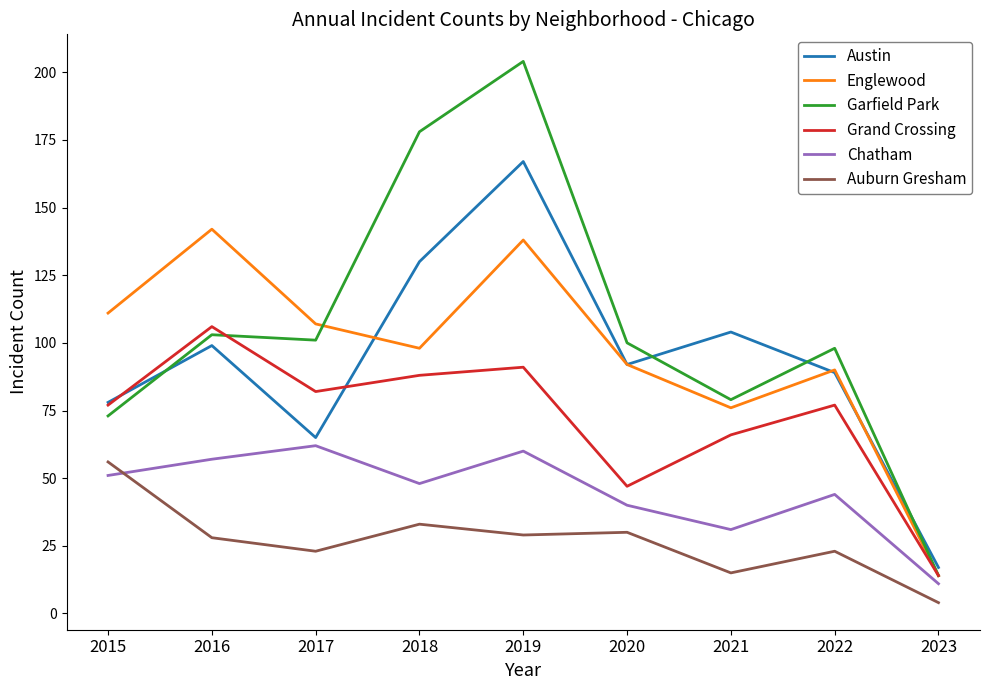

What is the average value of the Englewood series?

96